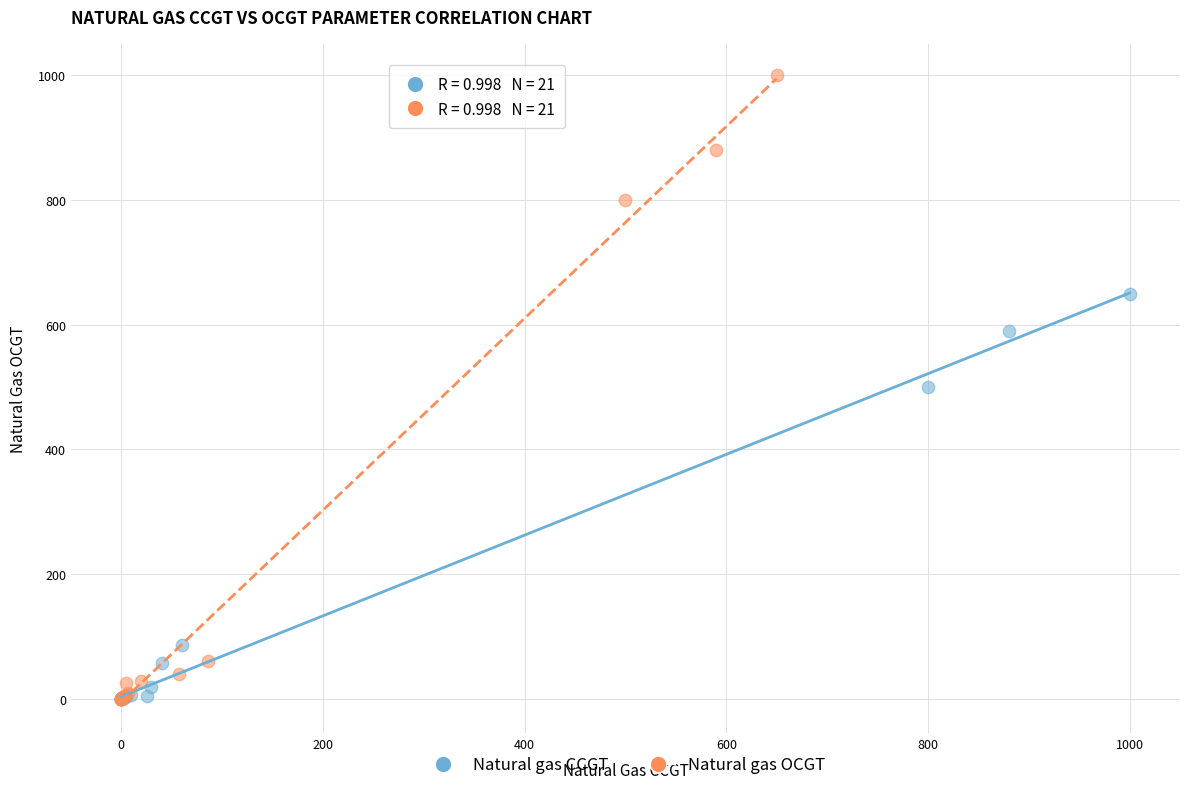

Which series has the widest spread of Y values?

Natural gas OCGT